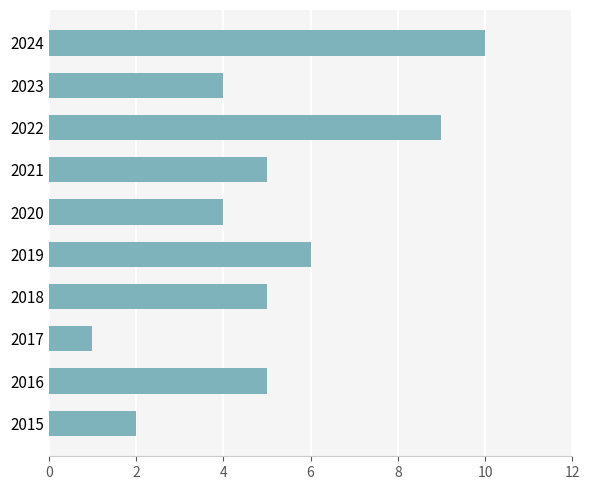

What is the change in value from 2017 to 2020?

+3